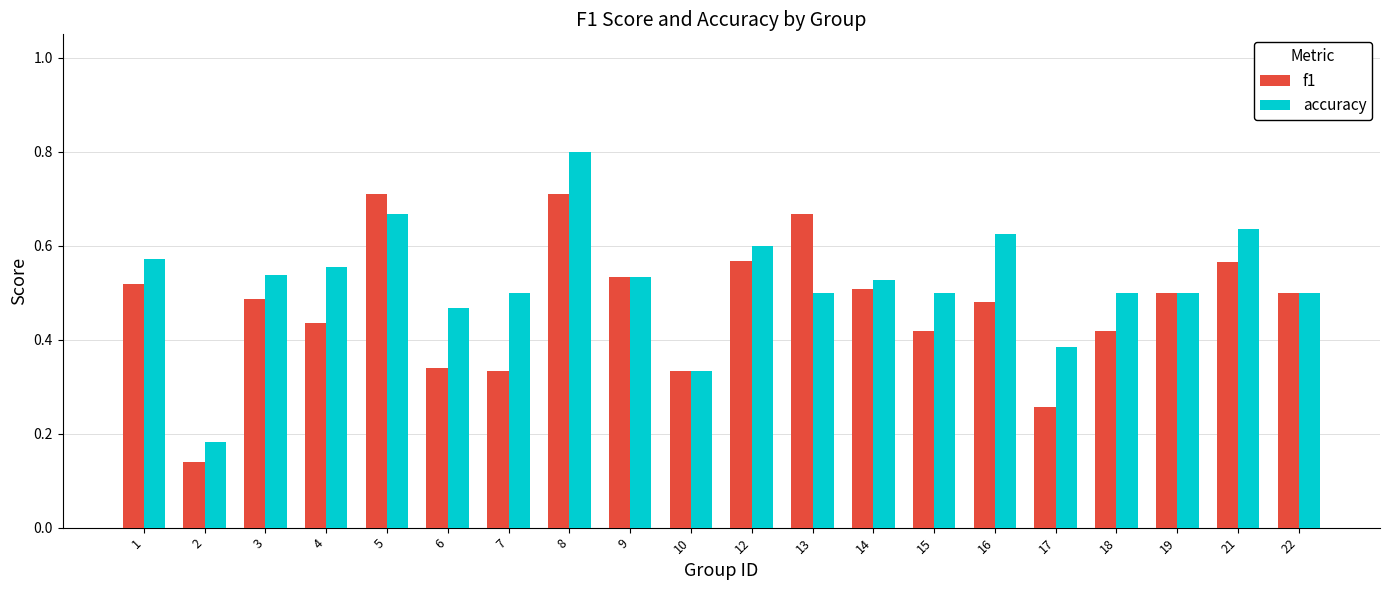

Is the value of f1 at 9 greater than the value of accuracy at 13?

Yes